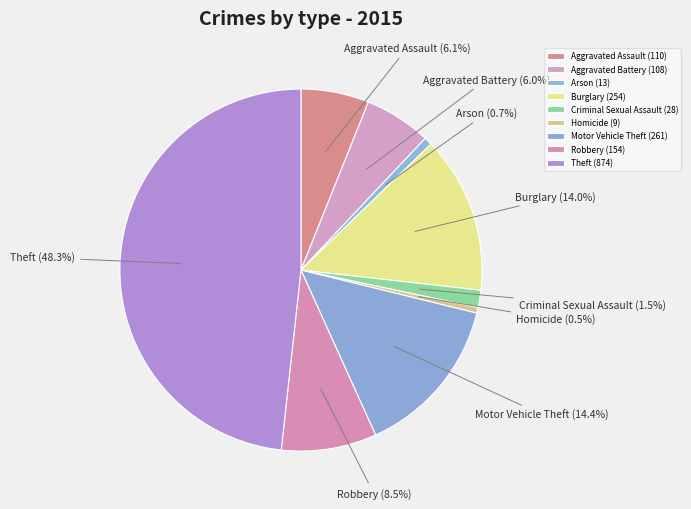

The Aggravated Battery slice represents 6% of the pie. True or false?

True